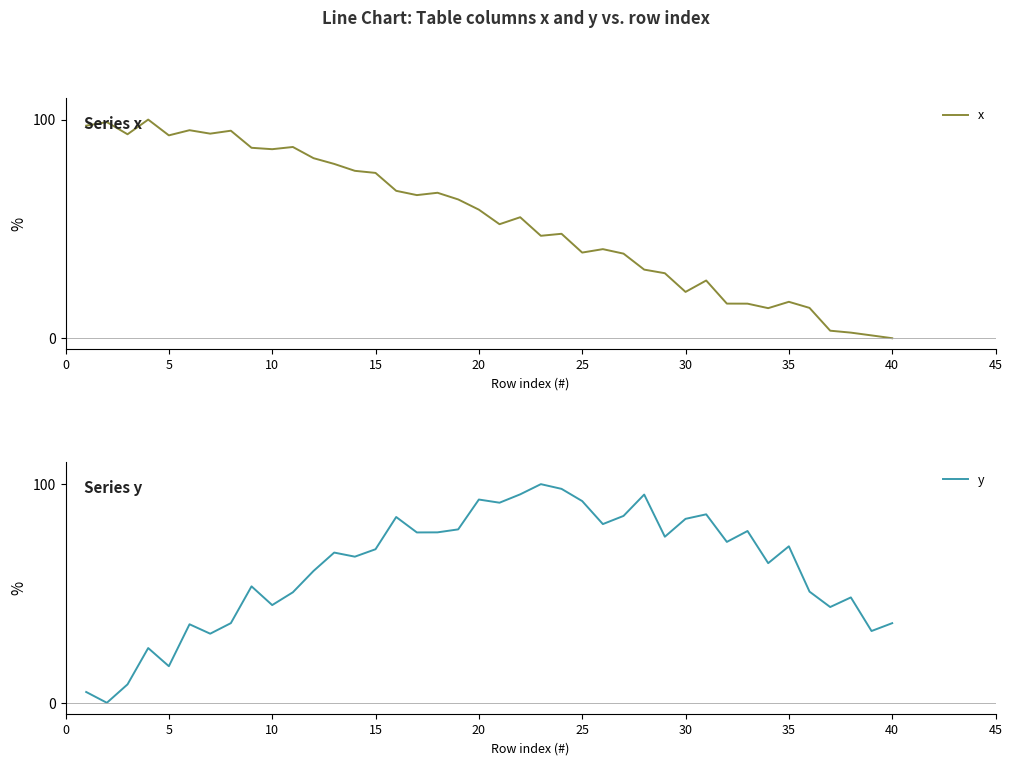

Reading left to right, extract all data points from this chart.

x: 97.2	98.8	93.3	100.0	92.8	95.1	93.6	94.9	87.1	86.5	87.5	82.4	79.7	76.6	75.6	67.4	65.5	66.5	63.5	58.8	52.1	55.3	46.9	47.8	39.2	40.7	38.7	31.4	29.7	21.2	26.4	15.8	15.8	13.7	16.7	13.9	3.4	2.6	1.3	0.0
y: 4.9	0.0	8.4	25.0	16.7	35.9	31.6	36.4	53.3	44.7	50.5	60.3	68.7	66.8	70.2	85.0	77.9	78.0	79.3	93.0	91.5	95.3	100.0	97.8	92.3	81.7	85.5	95.2	76.0	84.1	86.2	73.6	78.6	63.9	71.6	50.8	43.8	48.2	32.8	36.4